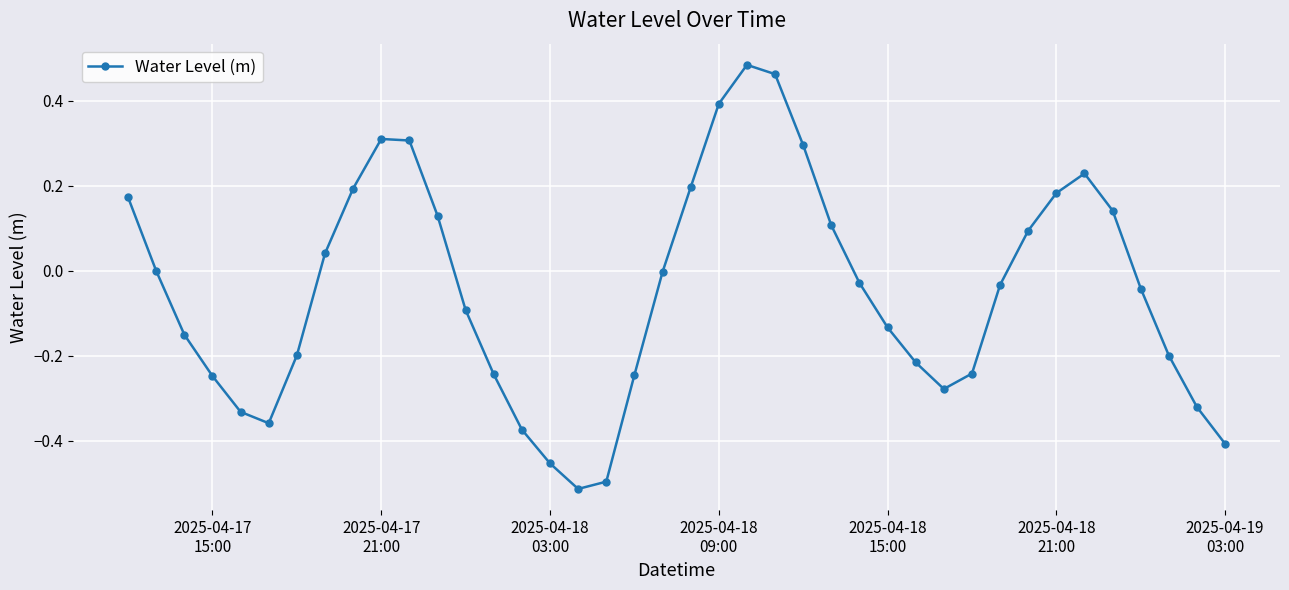

True or false: the data has more than 2 interior local peaks.

True